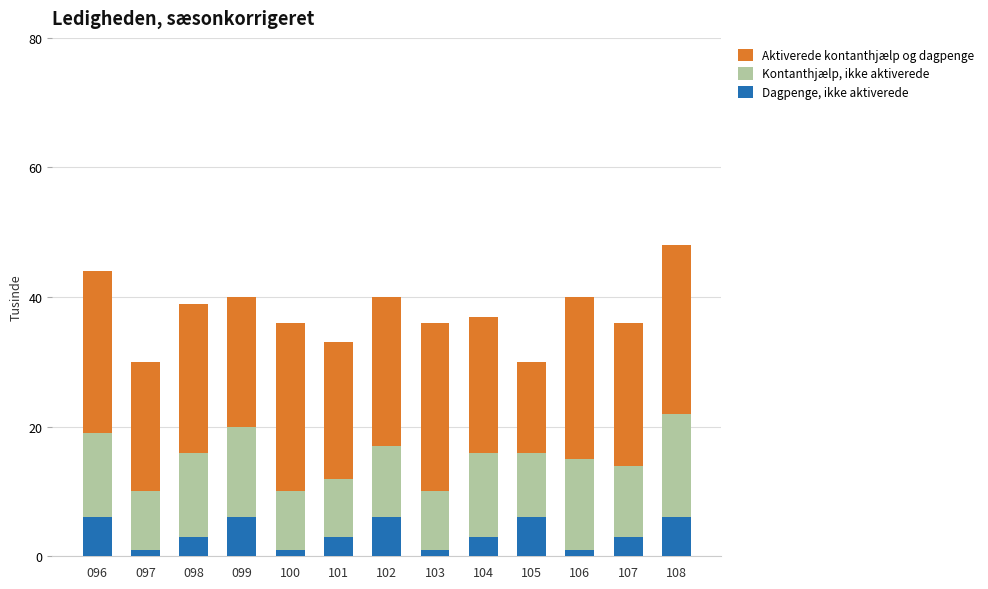

How many data points does each series have?

13